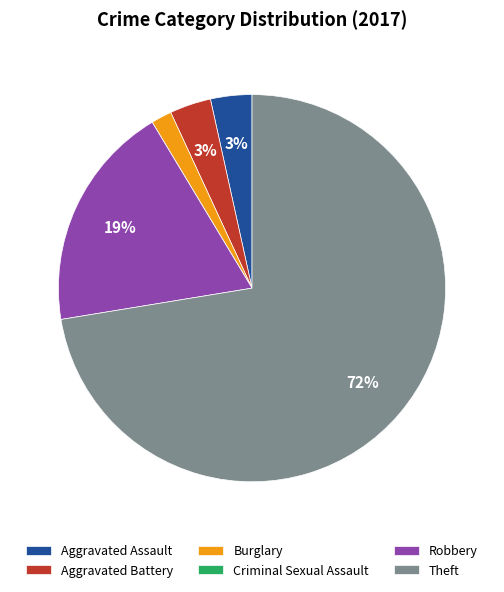

What is the largest slice in the pie chart?

Theft